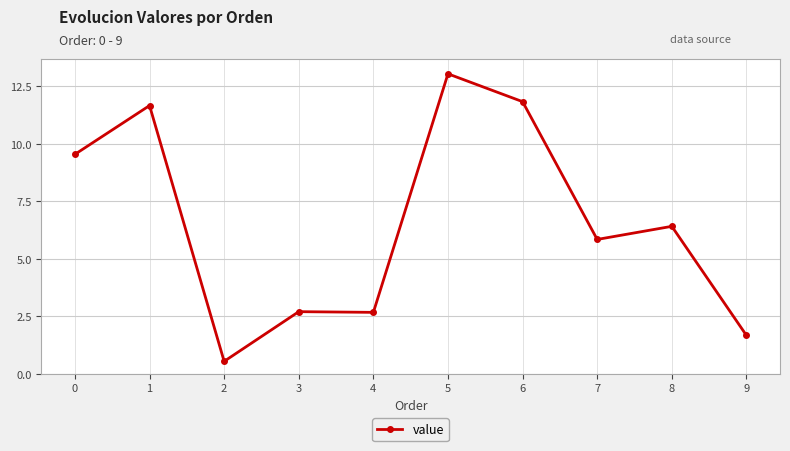

Count the number of categories in the chart.

10